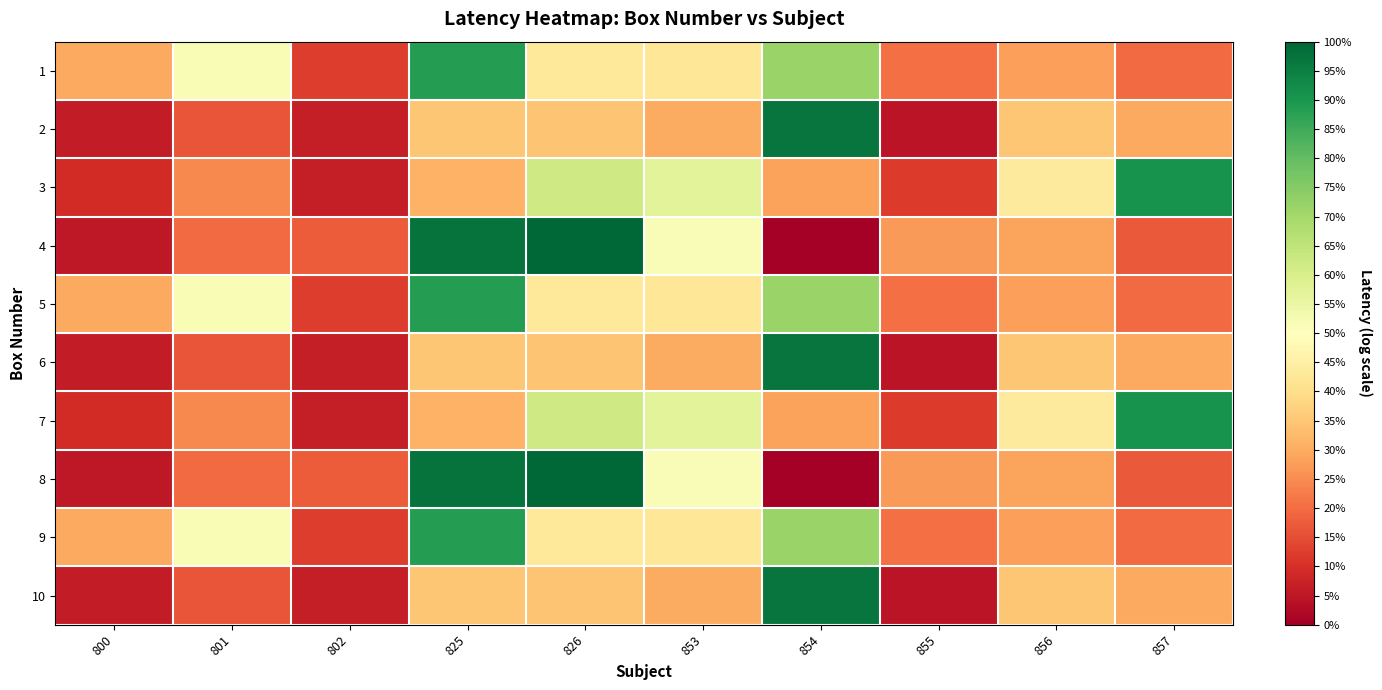

What is the spread (max minus min) of values at 854?

13.0